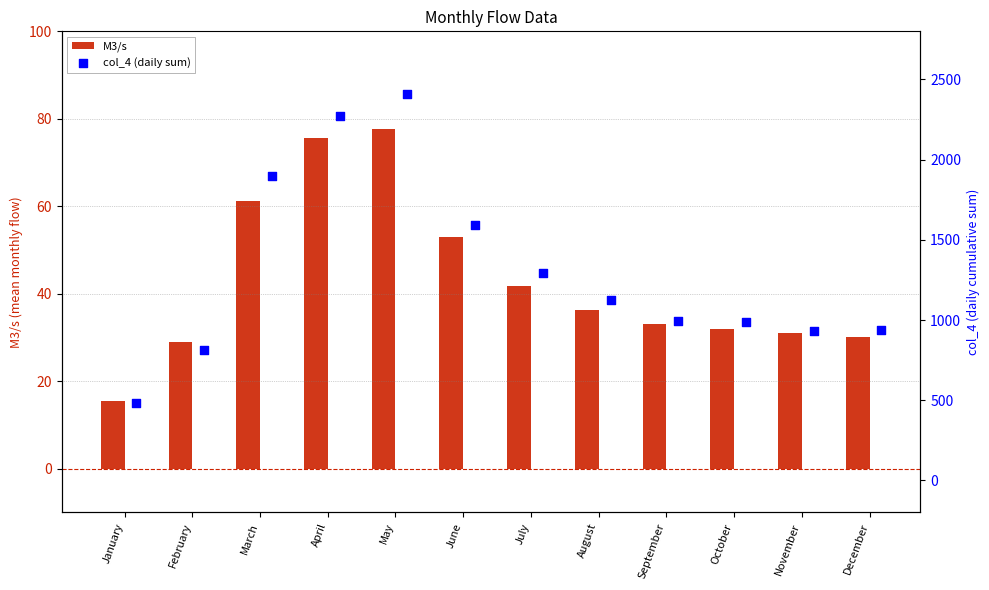

Which series has the largest Y range (max minus min)?

col_4 (daily sum)